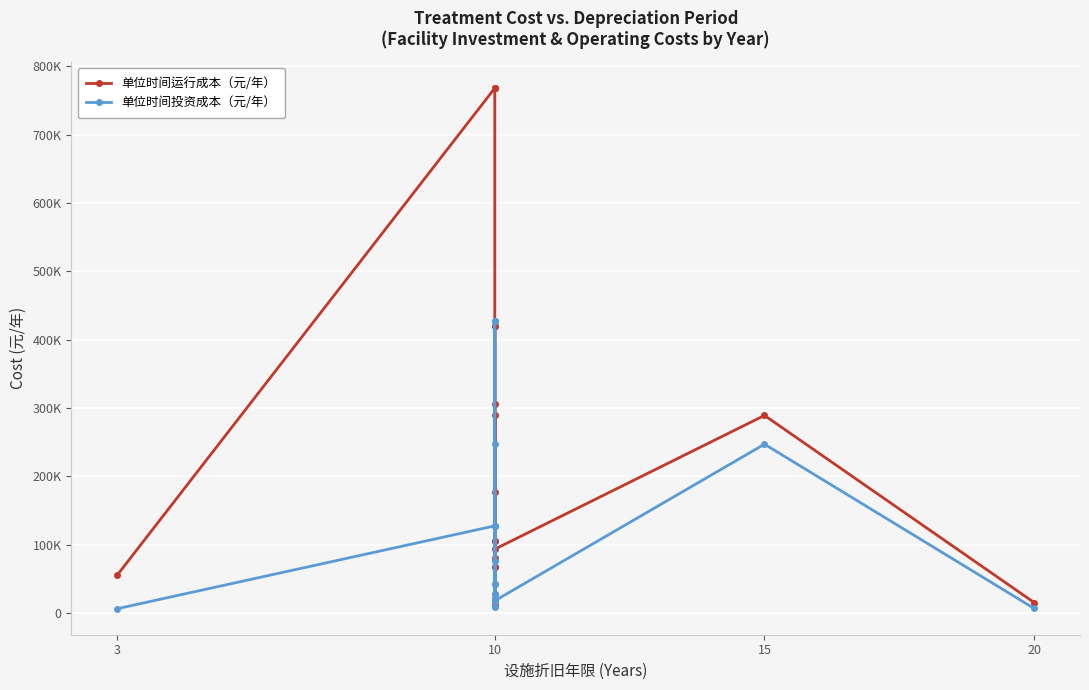

True or false: 单位时间投资成本（元/年） and 单位时间运行成本（元/年） intersect in this chart.

True